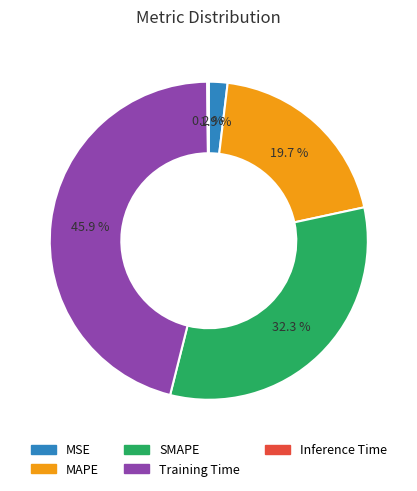

True or false: MSE accounts for 13% of the total.

False